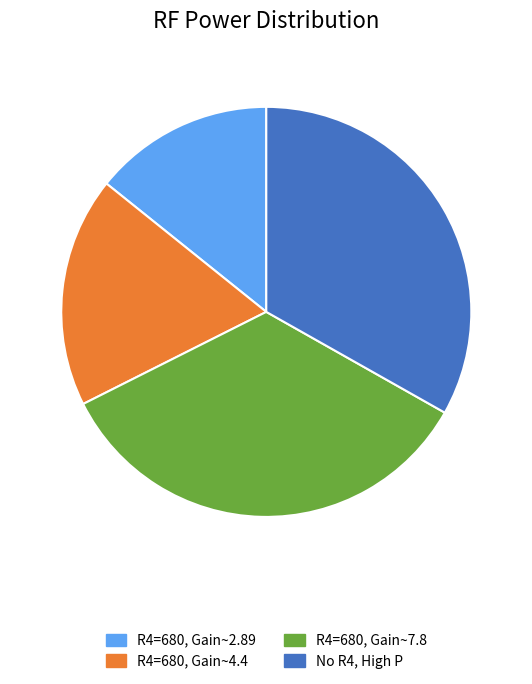

Count the number of slices in the pie.

4